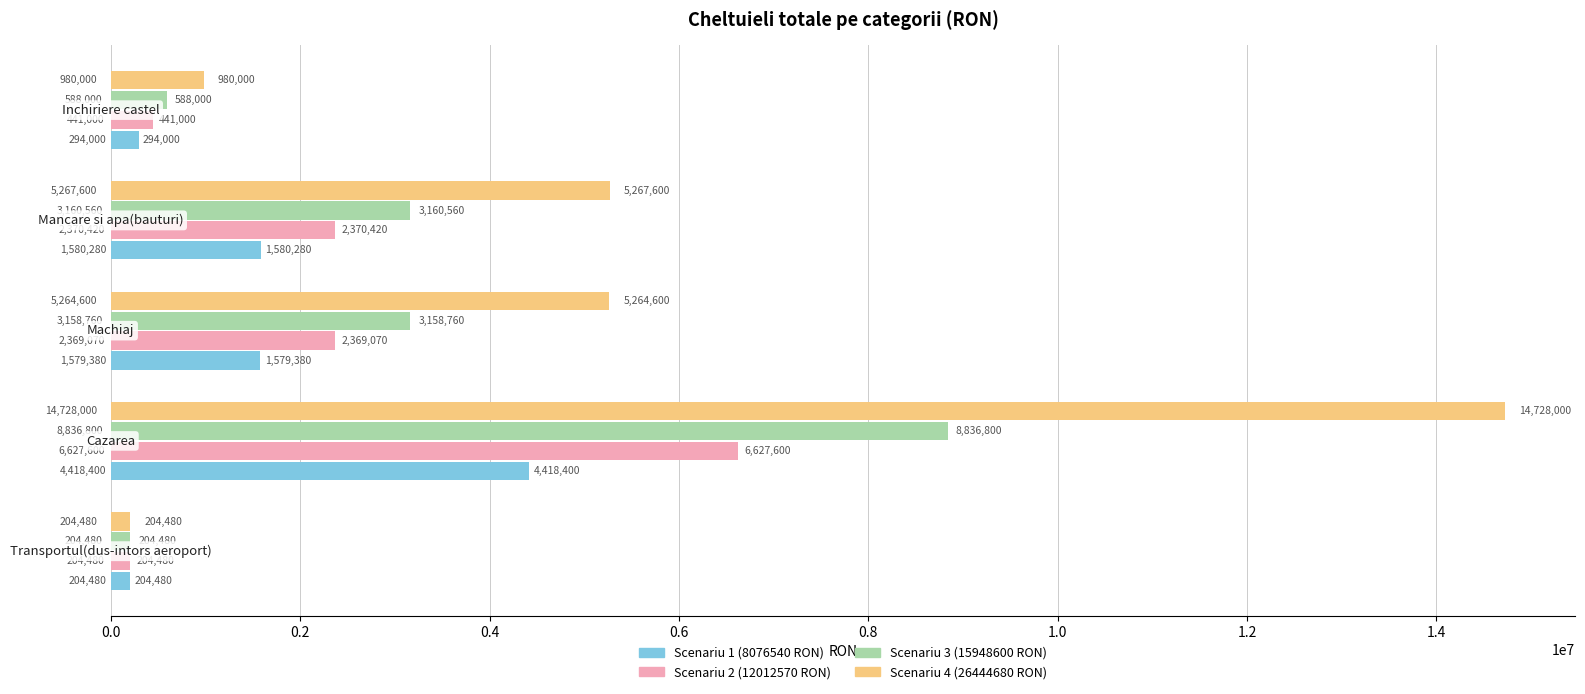

What is the smallest value displayed?

204480